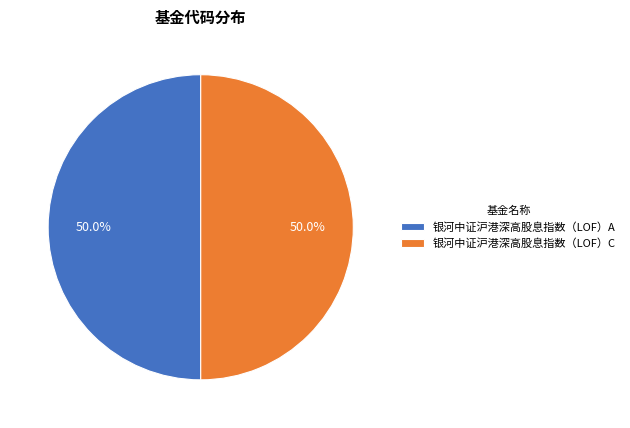

Approximately how many times larger is the value at 银河中证沪港深高股息指数（LOF）C compared to 银河中证沪港深高股息指数（LOF）A?

1.0